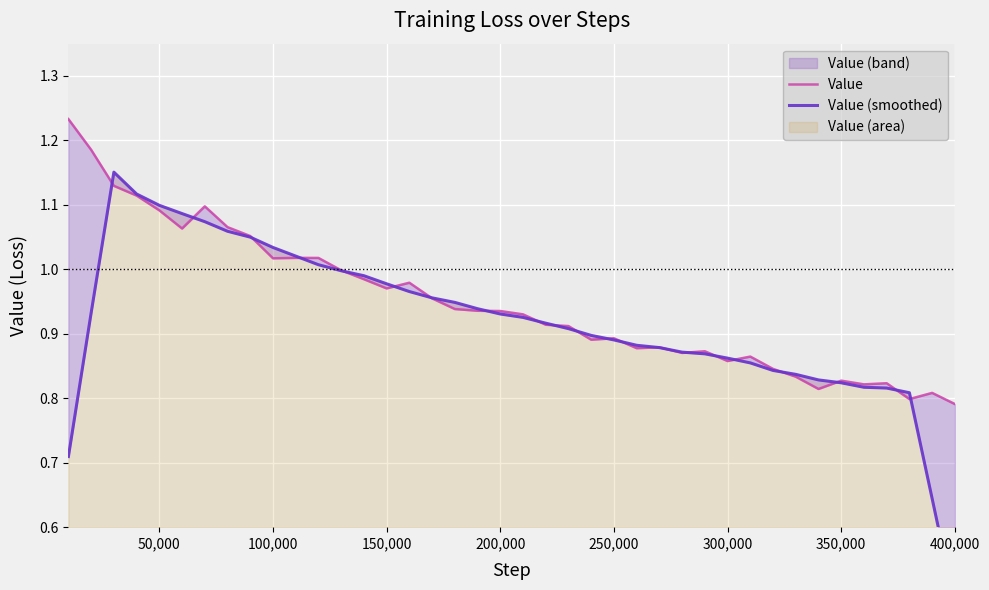

What is the lowest value of the Value series?

0.8